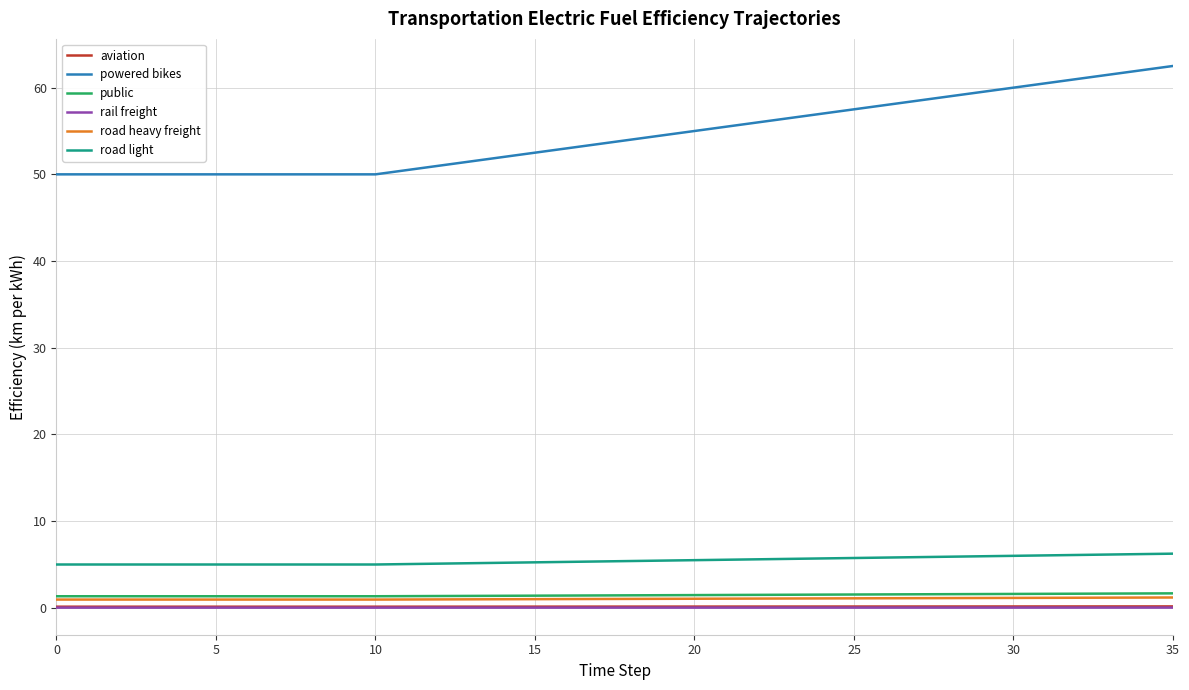

Which series has the largest total across all categories?

powered bikes